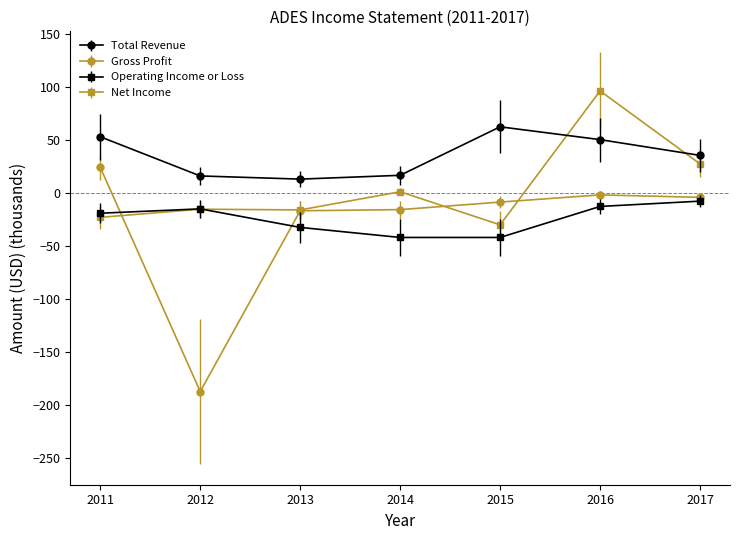

After their last crossing, which series has the higher values: Net Income or Operating Income or Loss?

Net Income